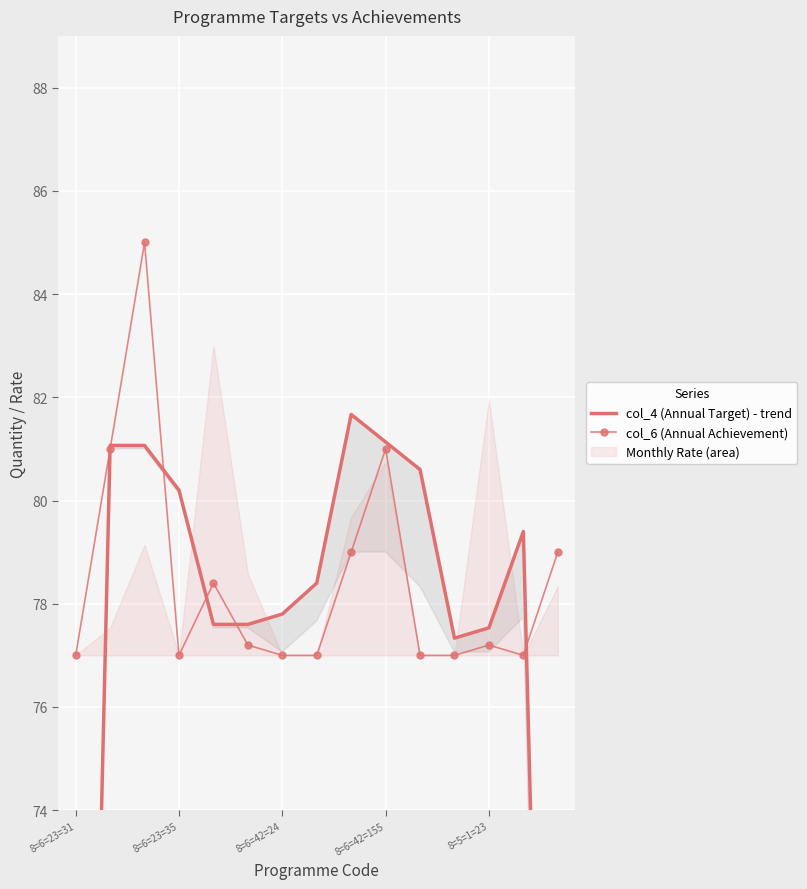

What is the sum of the col_4 (Annual Target) - trend values at 8=6=23=31 and 14?

106.4